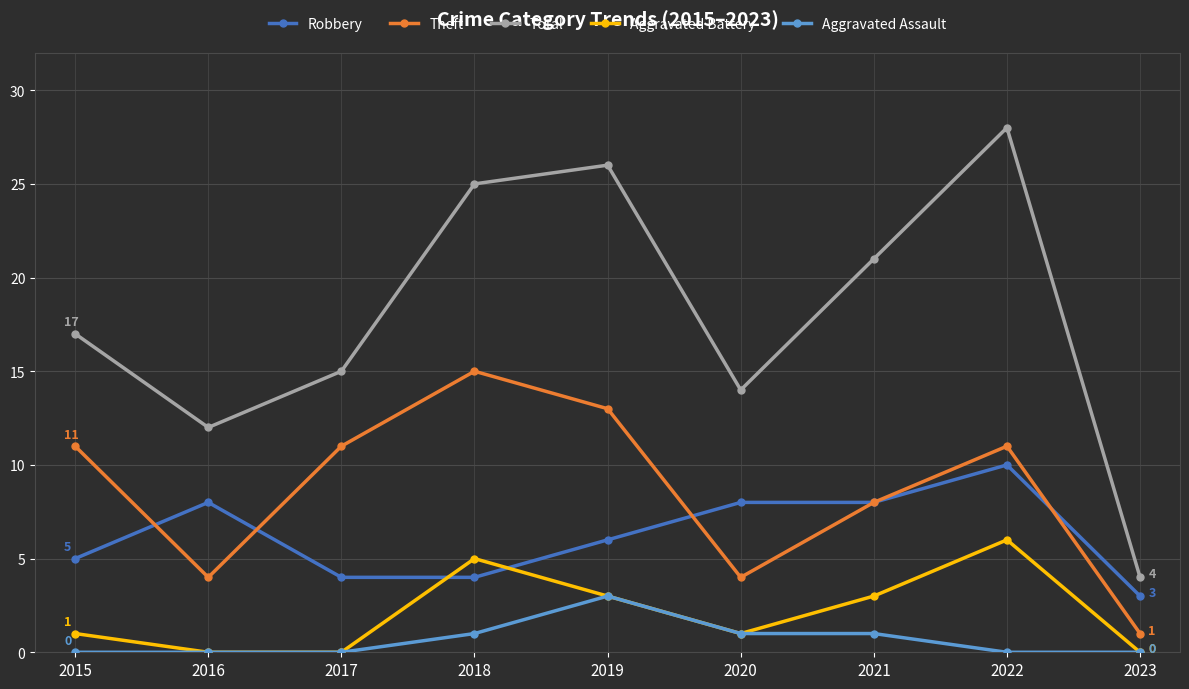

What is the difference between the highest and lowest values at 2015?

17